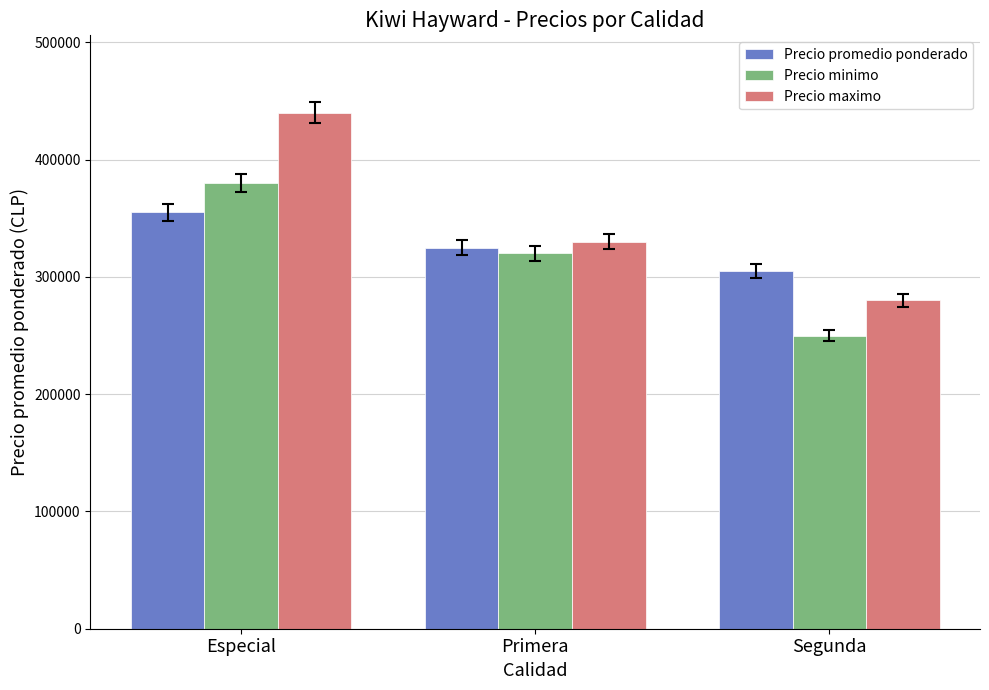

At Especial, list the series in order from smallest to largest.

Precio promedio ponderado, Precio minimo, Precio maximo